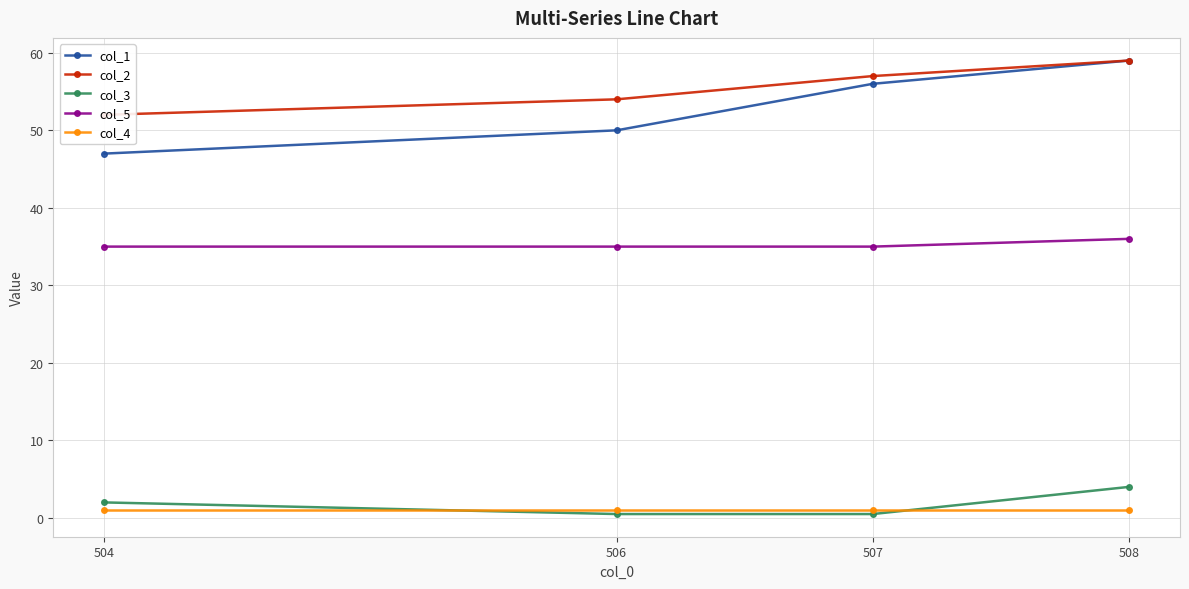

At how many categories does at least one series exceed 51?

4